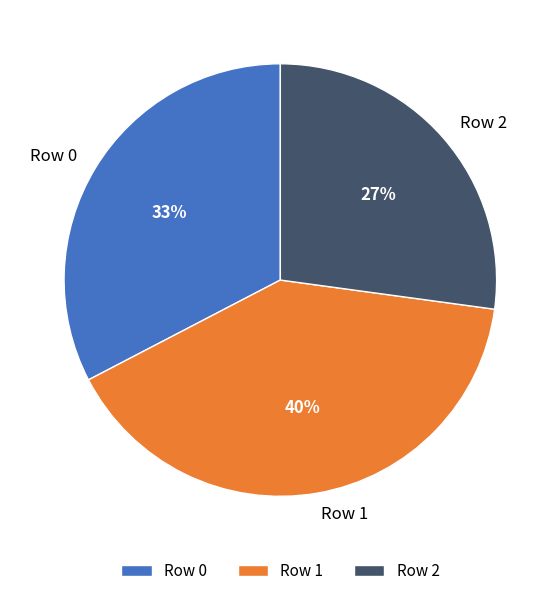

How many segments does this pie chart have?

3